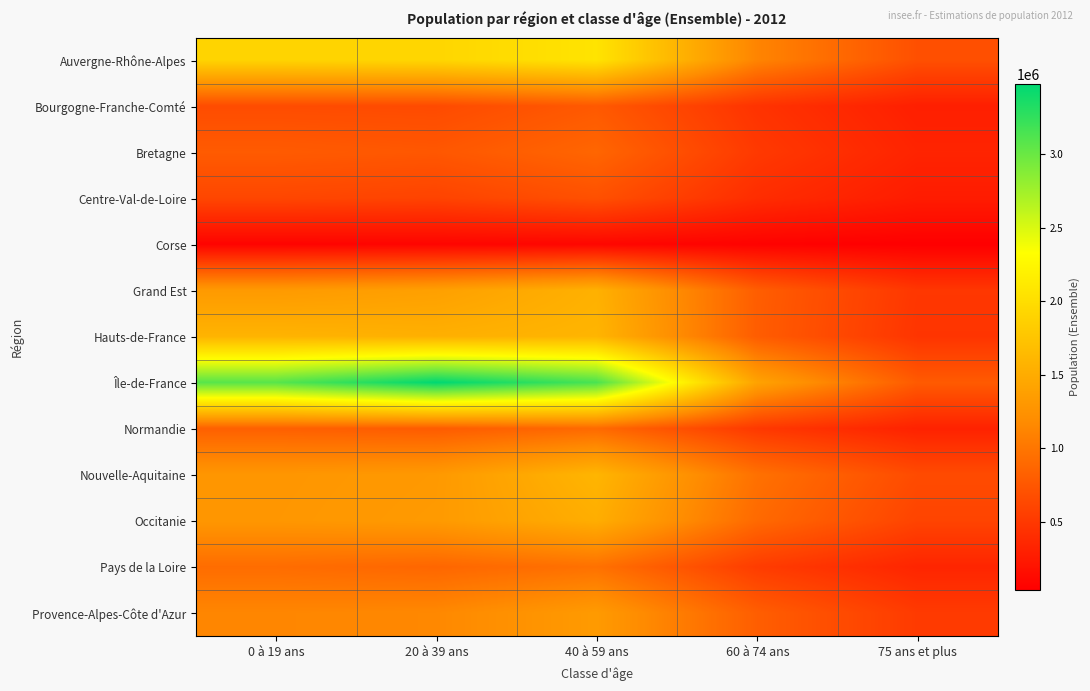

Which series has the widest spread of values?

Île-de-France